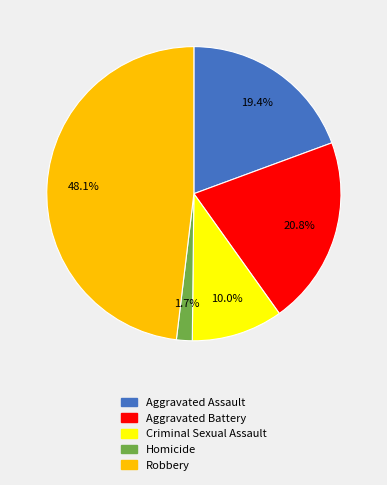

What is the total percentage of Aggravated Assault and Criminal Sexual Assault?

29.4%